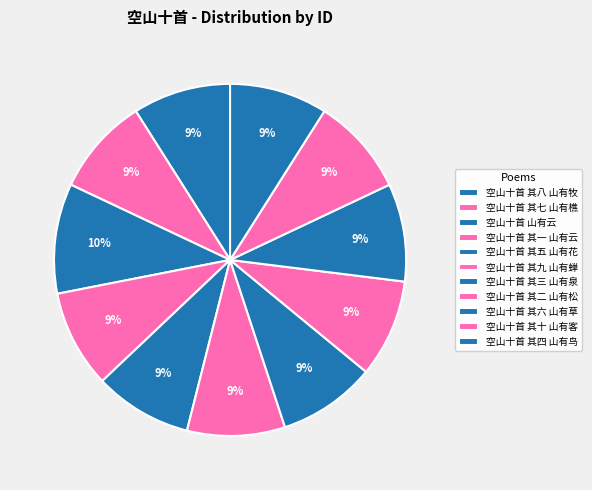

To the nearest percent, what is the difference between the largest and smallest slice percentages?

1%